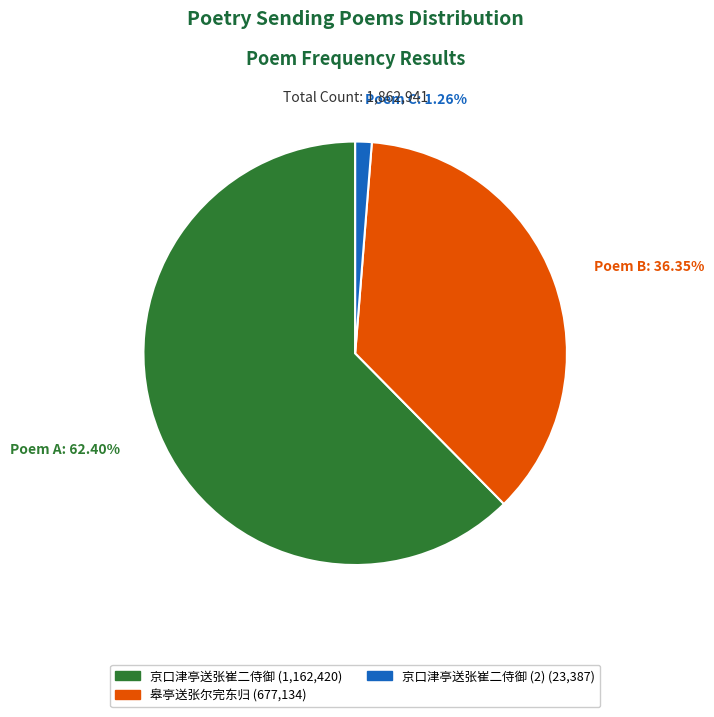

Does any single category account for the majority?

Yes